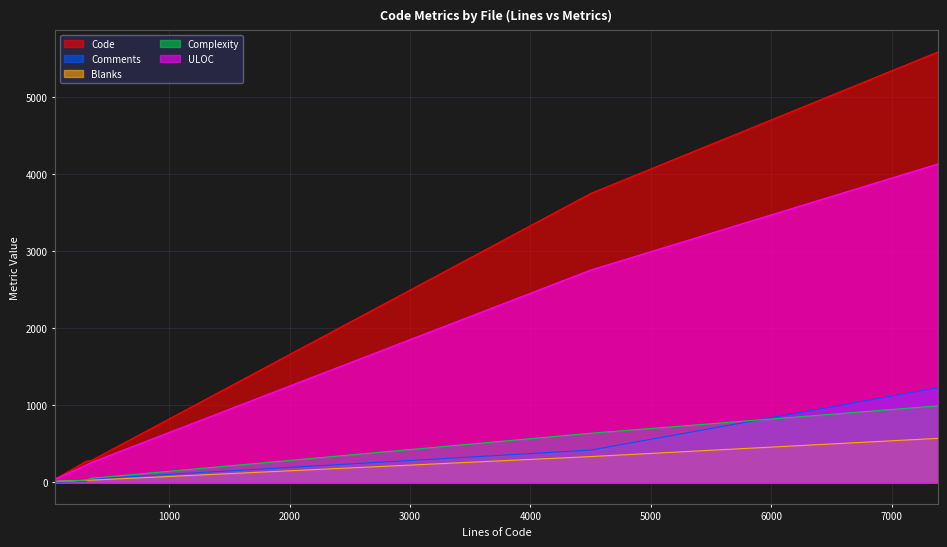

Which series has the largest range (max minus min)?

Code